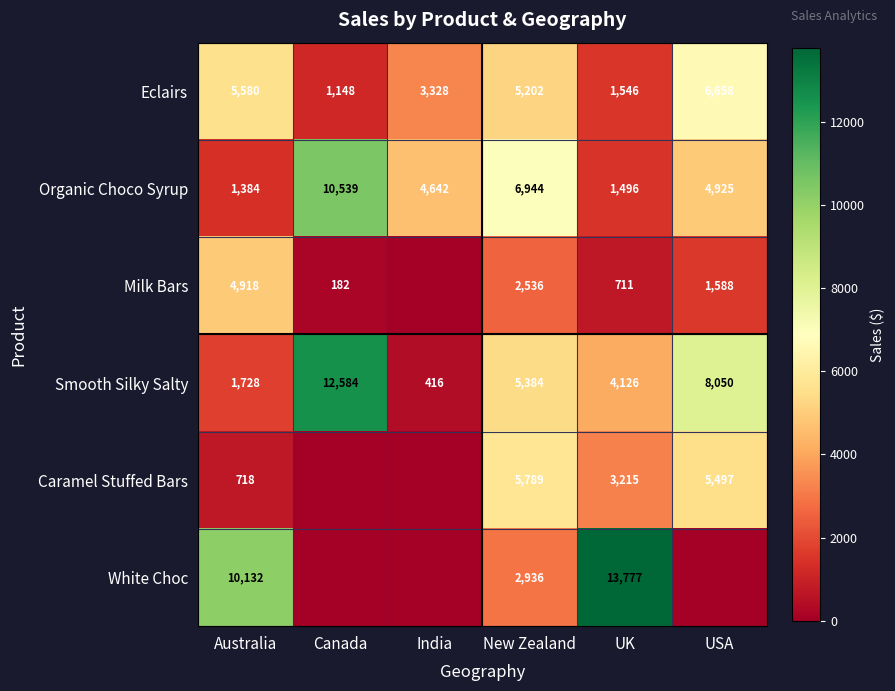

What is the highest value of the Organic Choco Syrup series?

10539